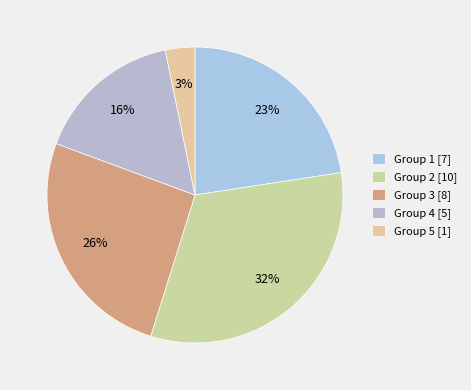

How many slices are in this pie chart?

5